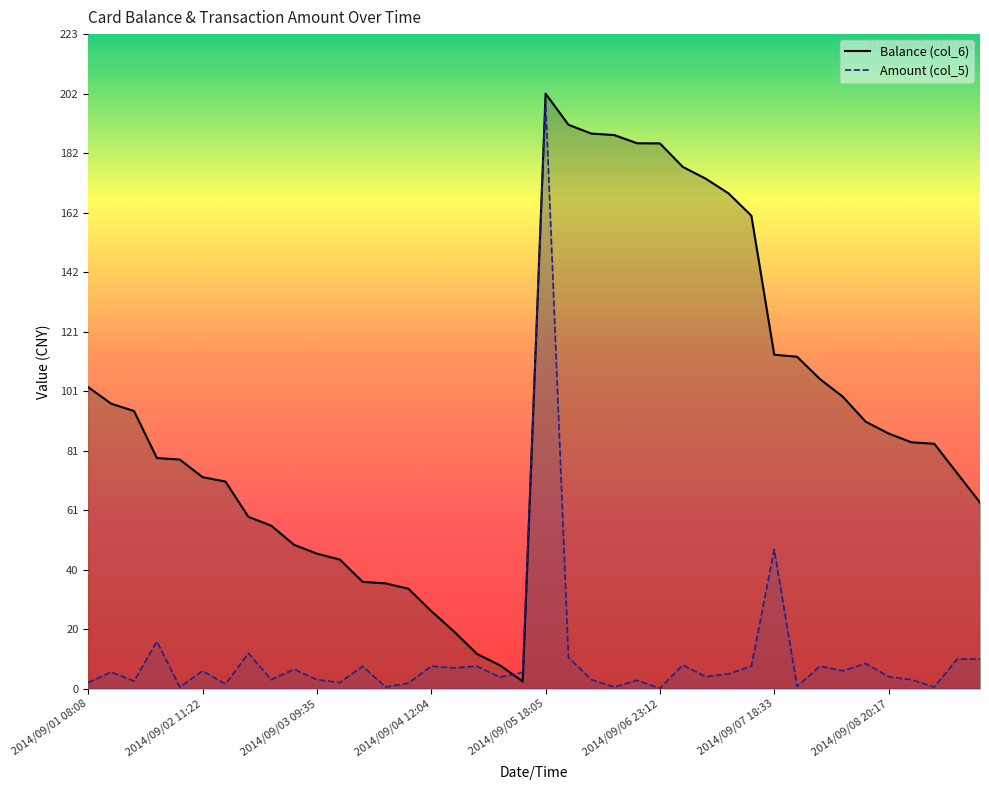

What is the total value across all series at 2014/09/02 11:22?

77.9